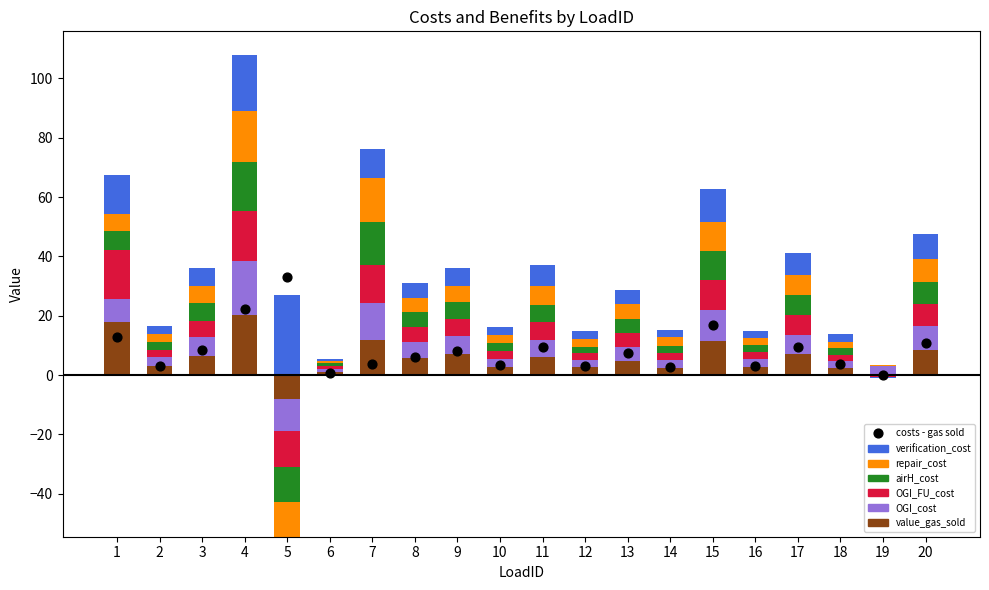

Which series contains the highest Y value?

verification_cost